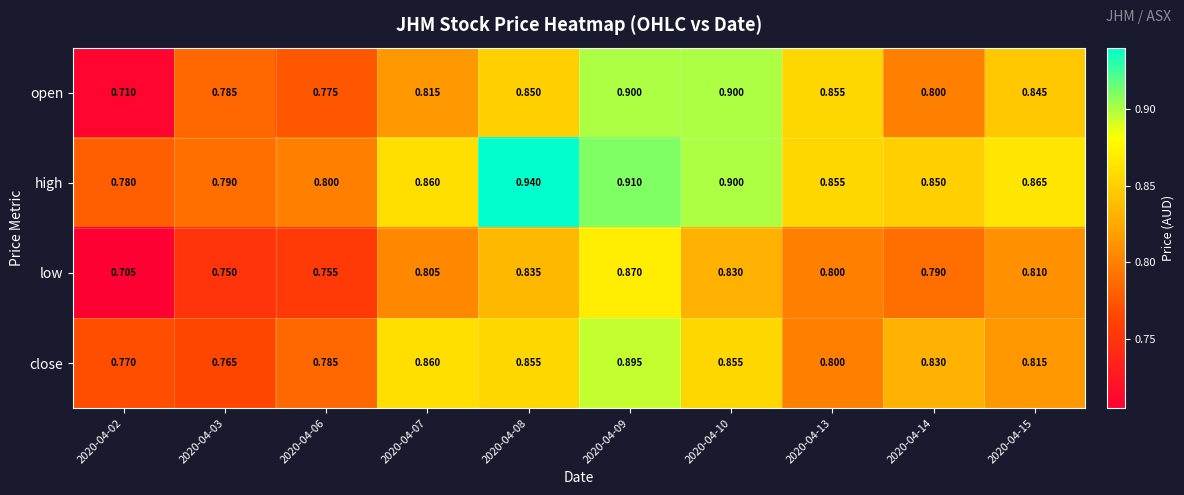

Which series has the largest total across all categories?

high